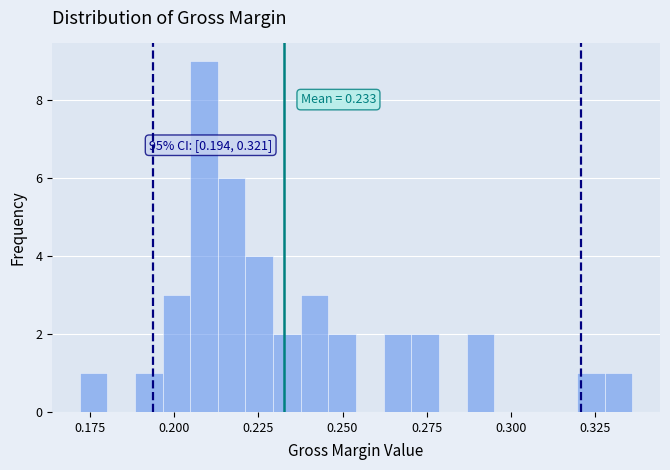

Around what value on the x-axis is the tallest bar? Give the approximate position of its centre, as read against the axis.

0.210